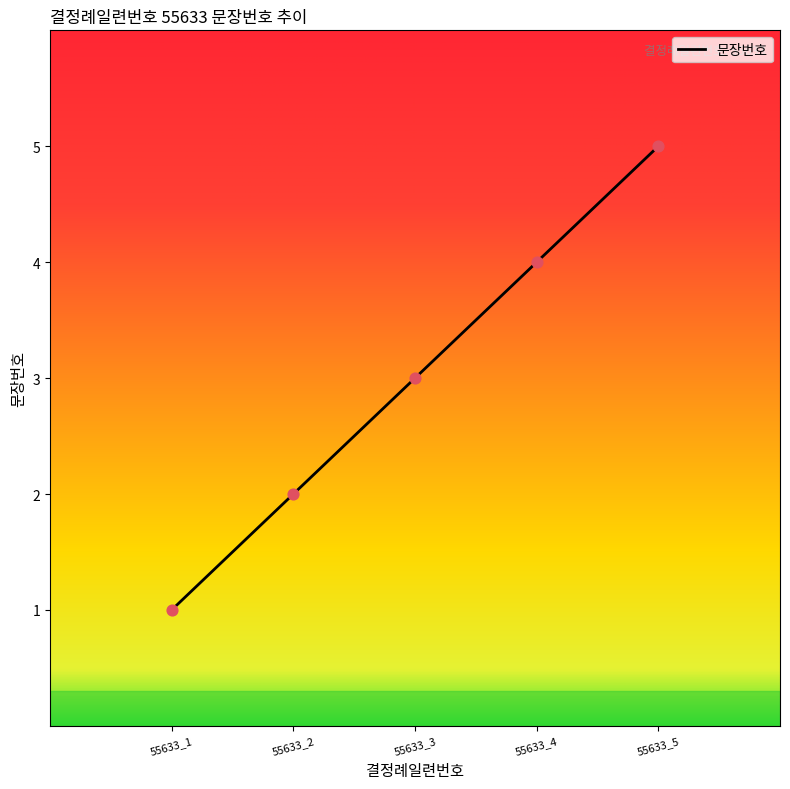

Which has a higher value, 55633_5 or 55633_4?

55633_5